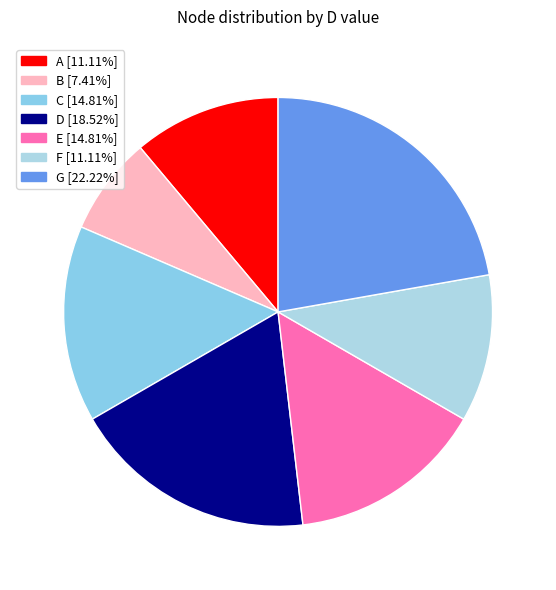

What percentage is the B slice, to the nearest percent?

7%